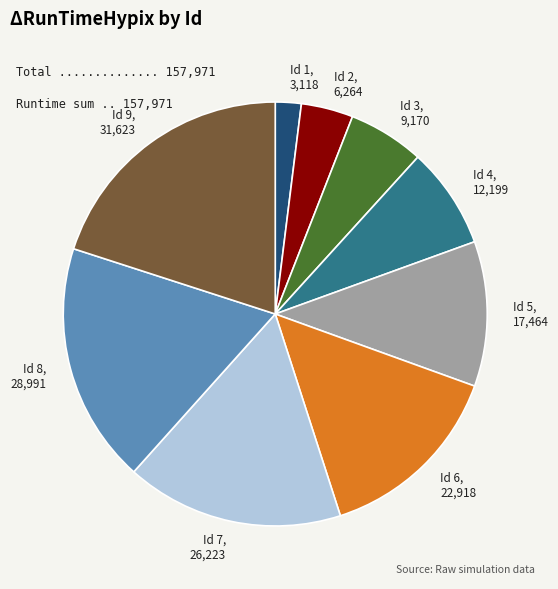

Approximately how many times larger is the value at Id 9 compared to Id 8?

1.1